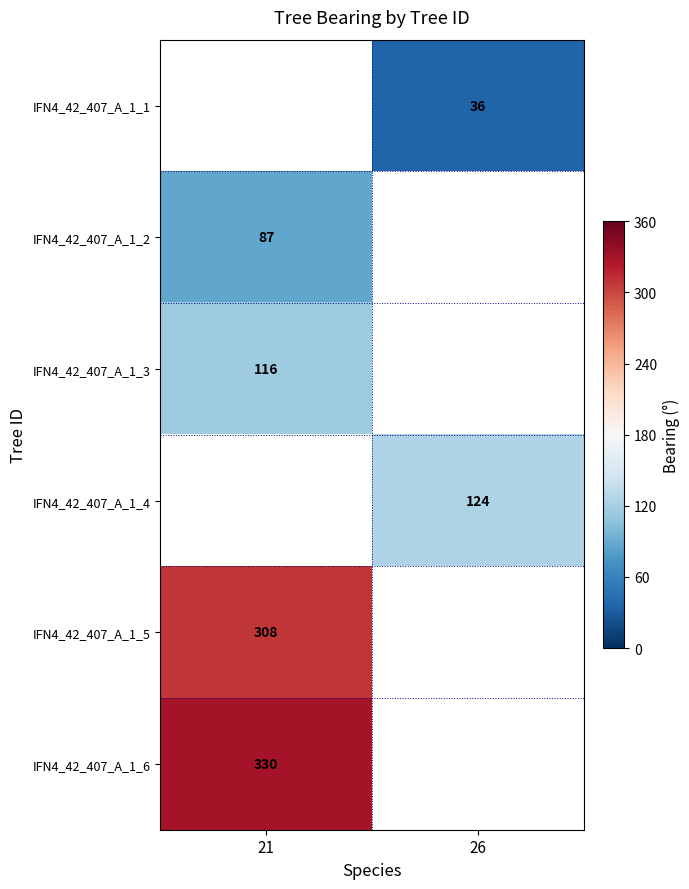

The IFN4_42_407_A_1_5 series shows 90 at 21. True or false?

False